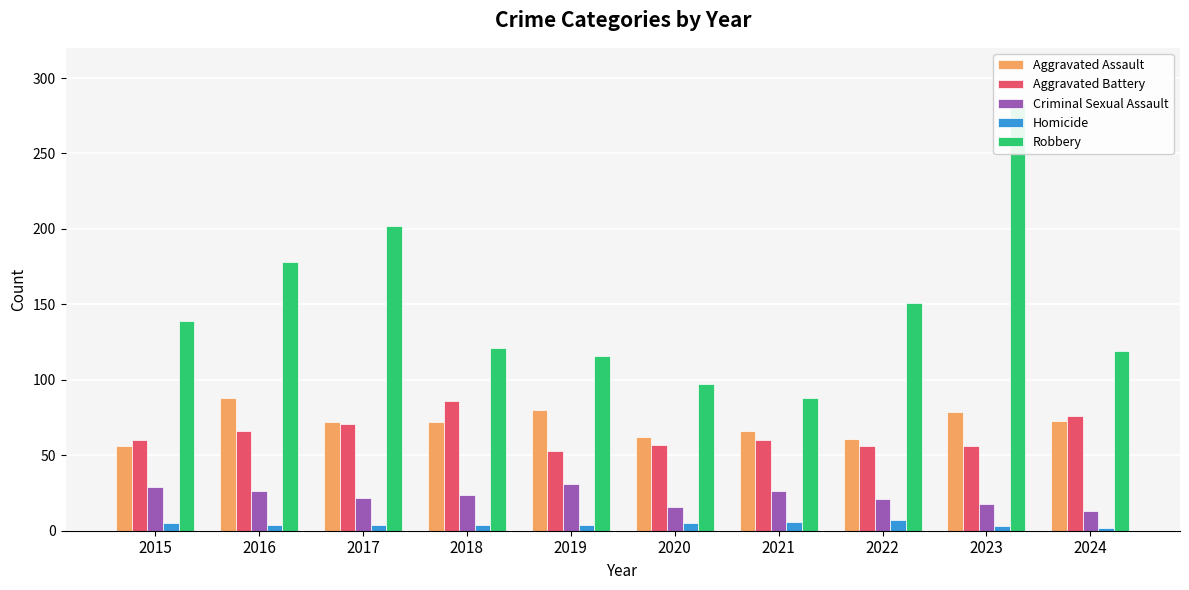

Is the value of Aggravated Battery at 2021 greater than the value of Criminal Sexual Assault at 2015?

Yes